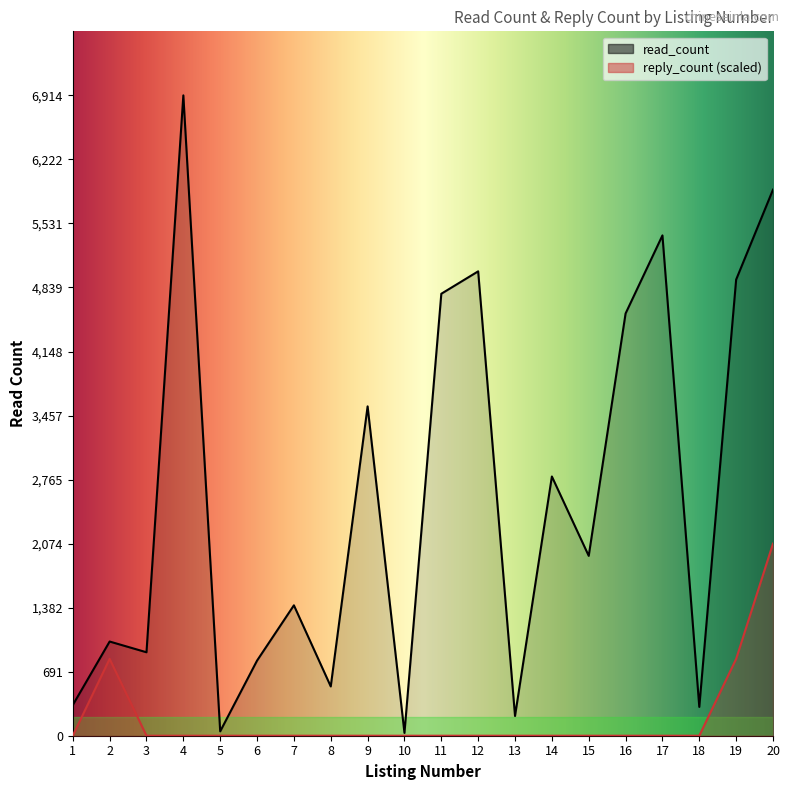

Which series changed the most between 3 and 13?

read_count